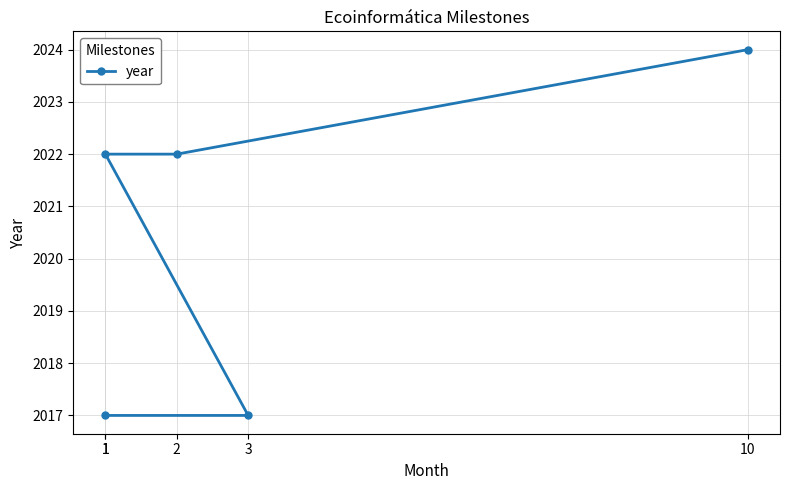

Which has a higher value, 1 or 10?

10